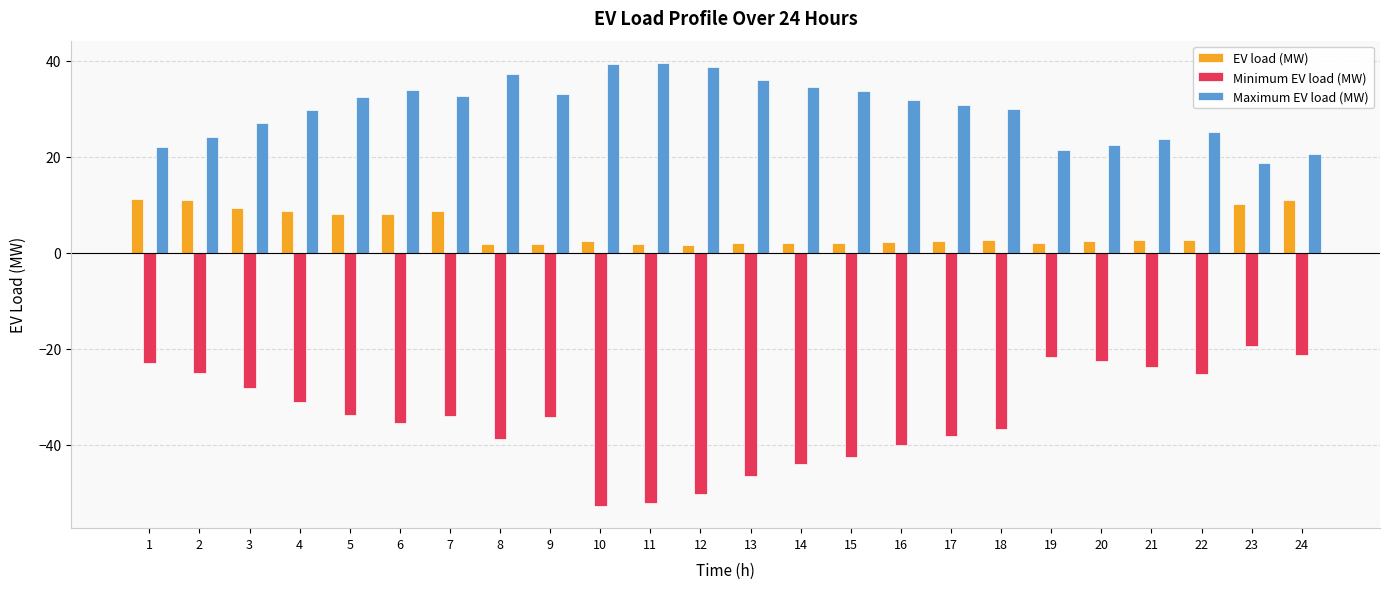

Which series has the largest total across all categories?

Maximum EV load (MW)